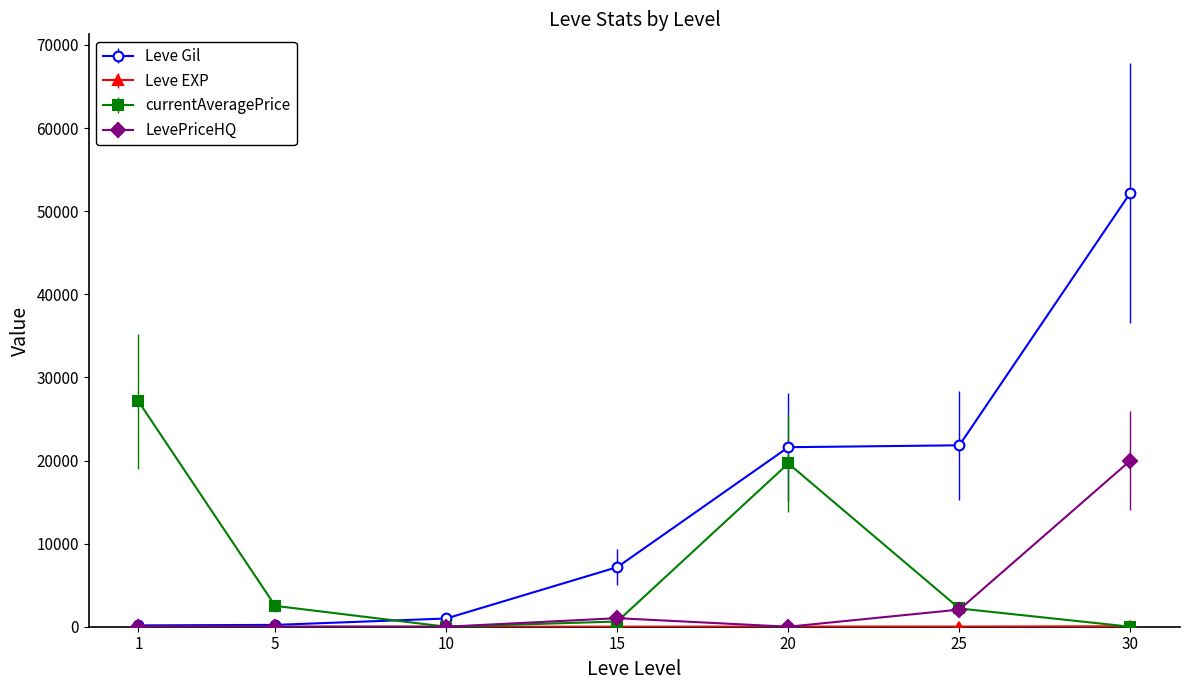

What is the difference between the second highest and minimum values in the currentAveragePrice series?

19647